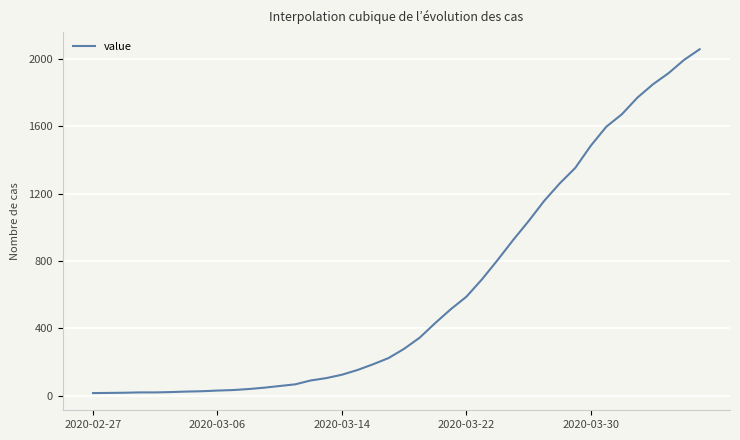

What is the greatest value displayed?

2057